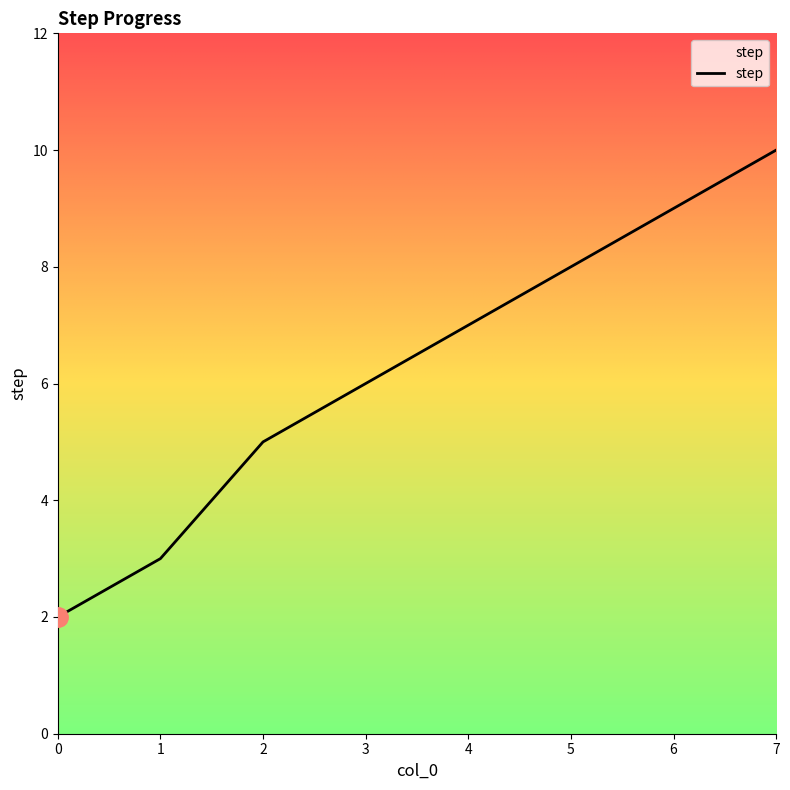

Is it true that the value at 7 is 10?

True